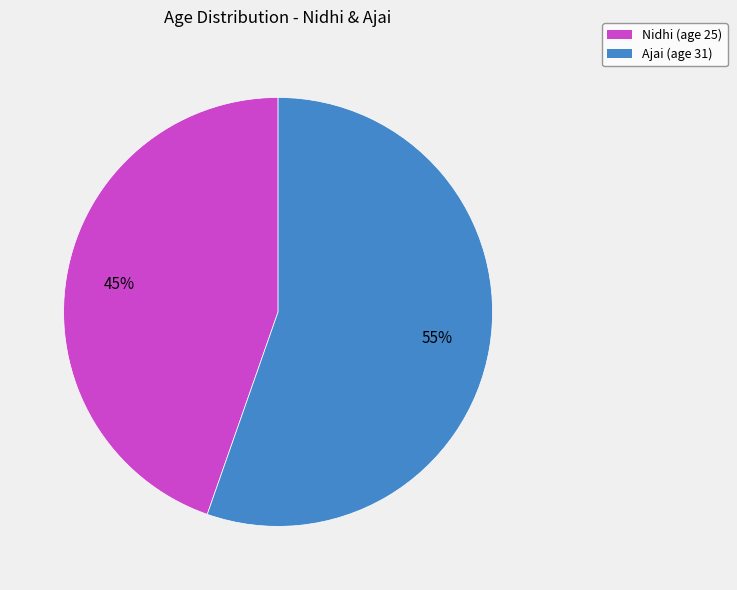

To the nearest percent, what is the average slice percentage?

50%